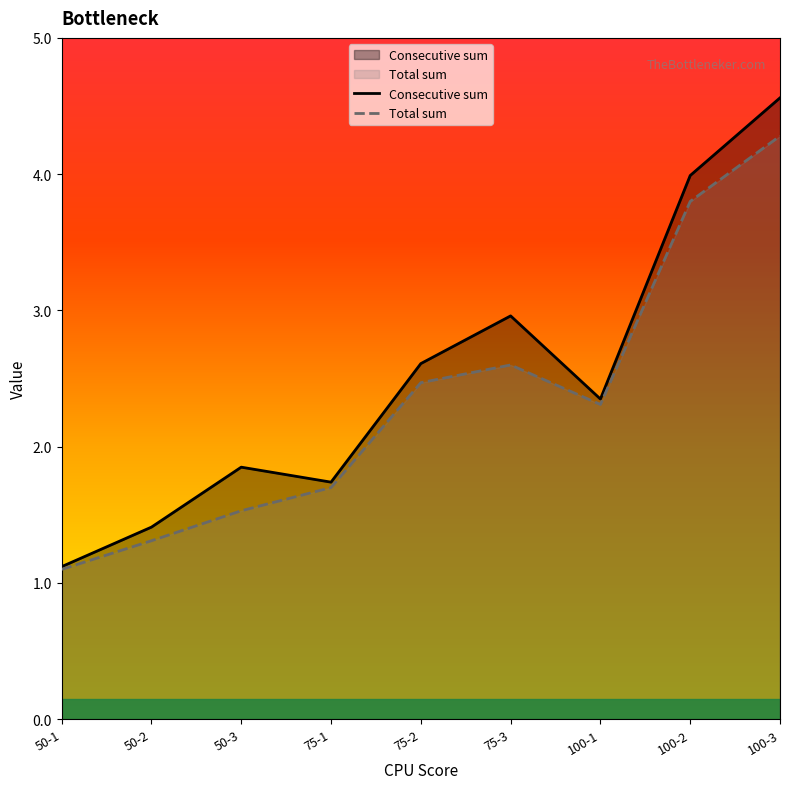

What is the label of the 2nd point from the left?

50-2